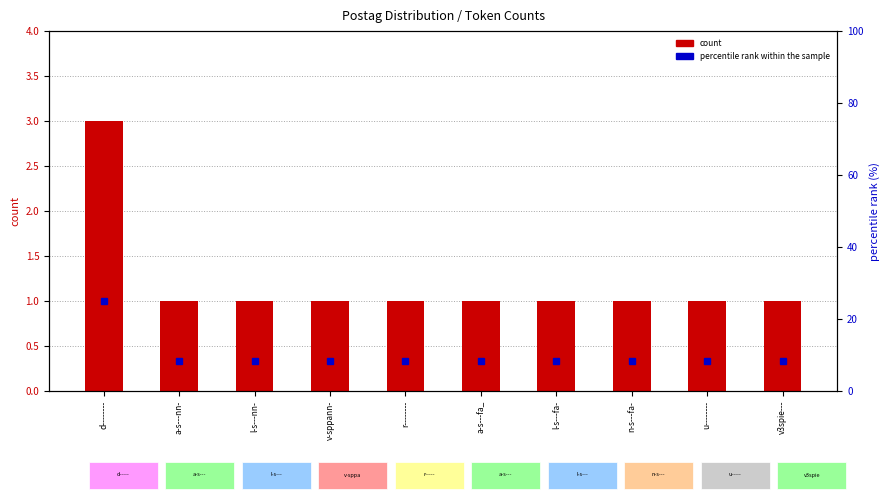

Reading right to left, what are all the values shown in this chart?

8.3	8.3	8.3	8.3	8.3	8.3	8.3	8.3	8.3	25.0